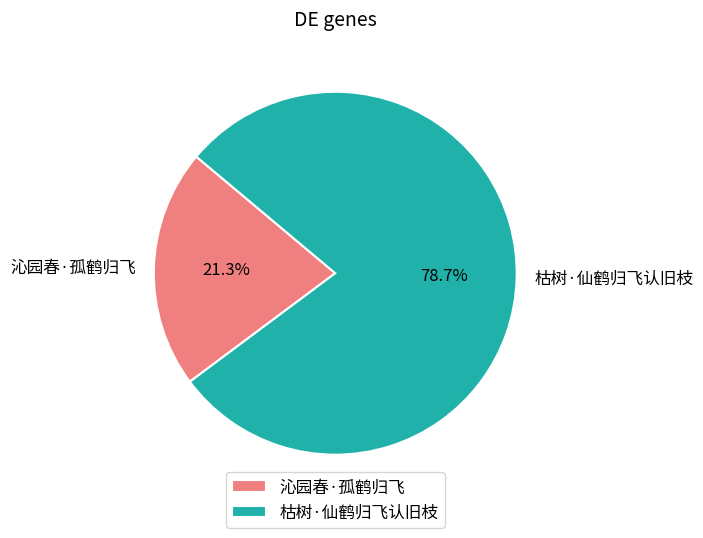

To the nearest percent, what is the difference between the 枯树·仙鹤归飞认旧枝 and 沁园春·孤鹤归飞 slice percentages?

57%